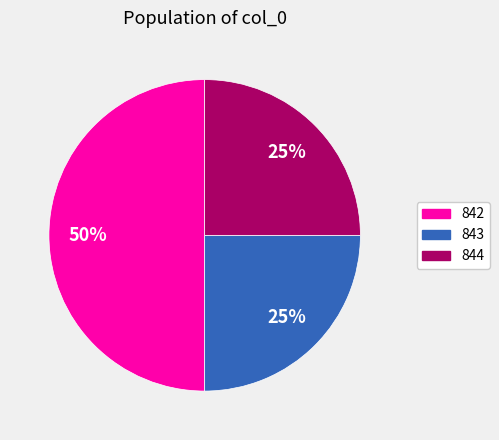

Count the number of slices in the pie.

3